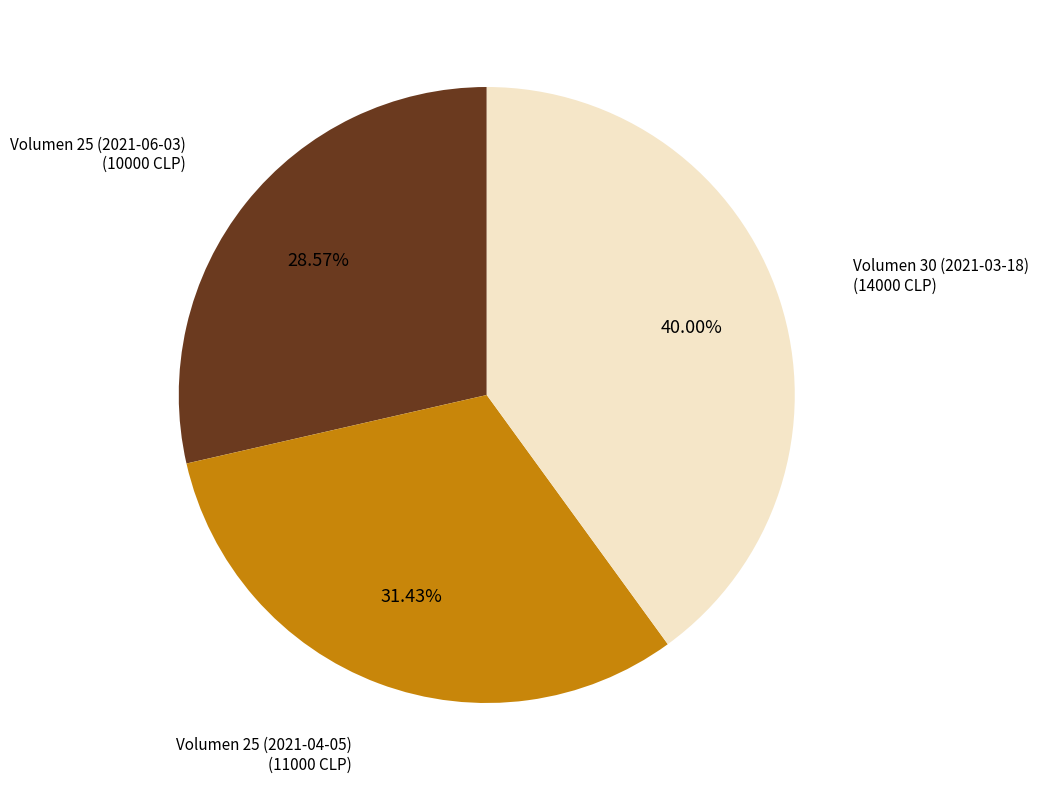

Is there a majority slice in this chart?

No